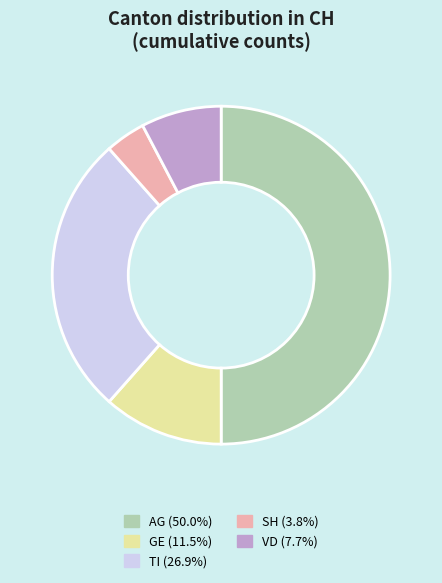

How many segments does this pie chart have?

5